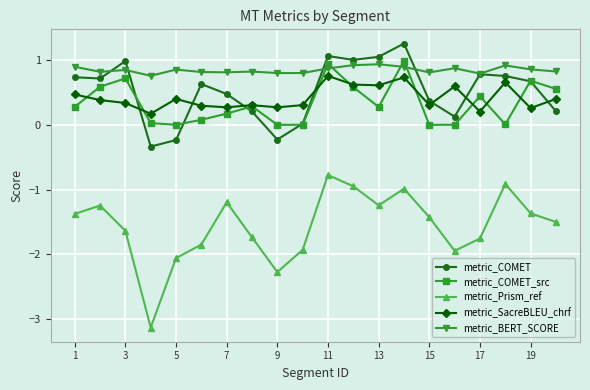

Rank the series by their maximum value, from lowest to highest.

metric_Prism_ref, metric_SacreBLEU_chrf, metric_BERT_SCORE, metric_COMET_src, metric_COMET